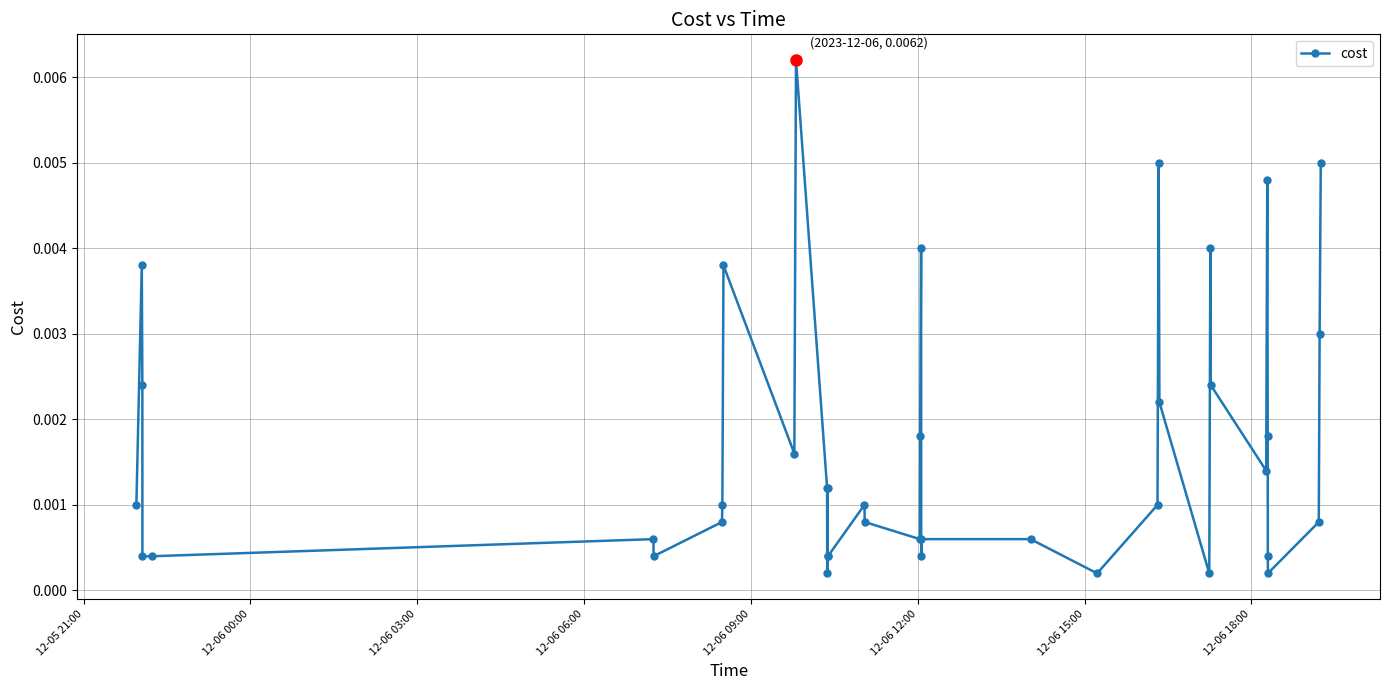

True or false: the data has more than 2 interior local peaks.

True